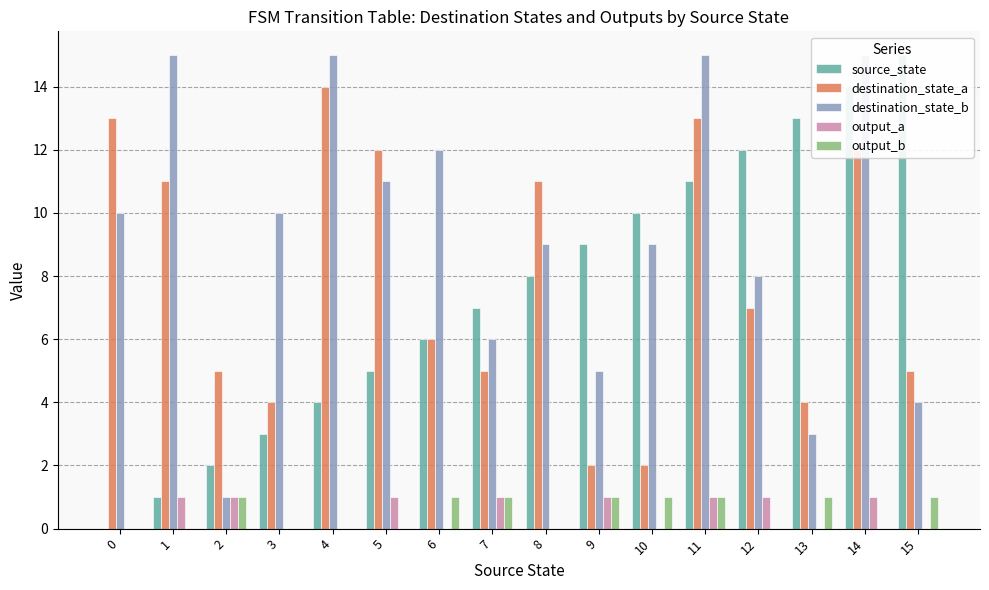

True or false: destination_state_a has a value of 9 at 15.

False